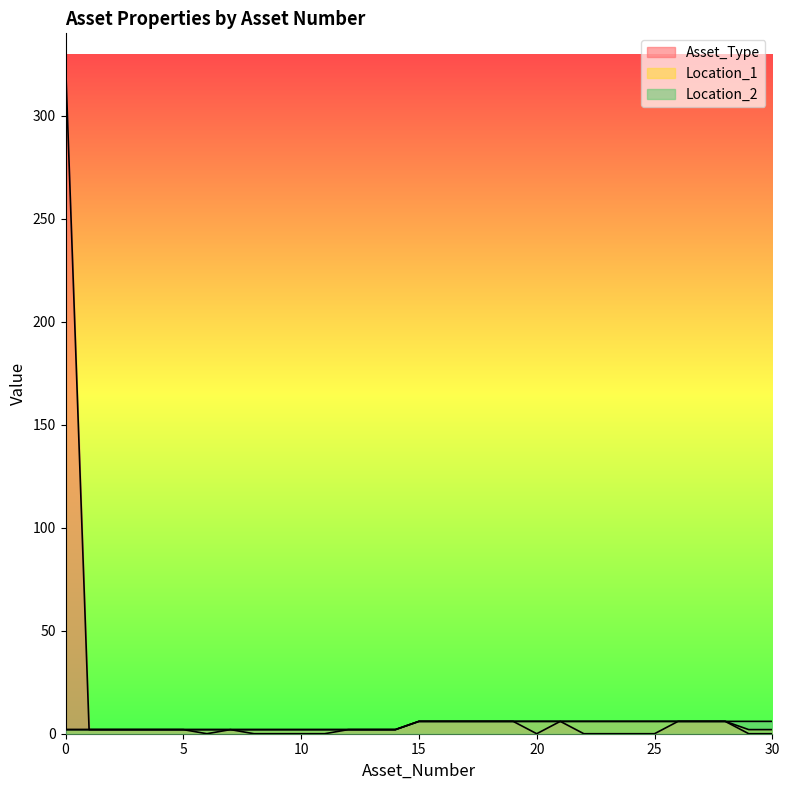

Reading left to right, list all the values displayed in this chart.

Asset_Type: 326	2	2	2	2	2	0	2	0	0	0	0	2	2	2	6	6	6	6	6	0	6	0	0	0	0	6	6	6	0	0
Location_1: 2	2	2	2	2	2	2	2	2	2	2	2	2	2	2	6	6	6	6	6	6	6	6	6	6	6	6	6	6	2	2
Location_2: 2	2	2	2	2	2	2	2	2	2	2	2	2	2	2	6	6	6	6	6	6	6	6	6	6	6	6	6	6	6	6